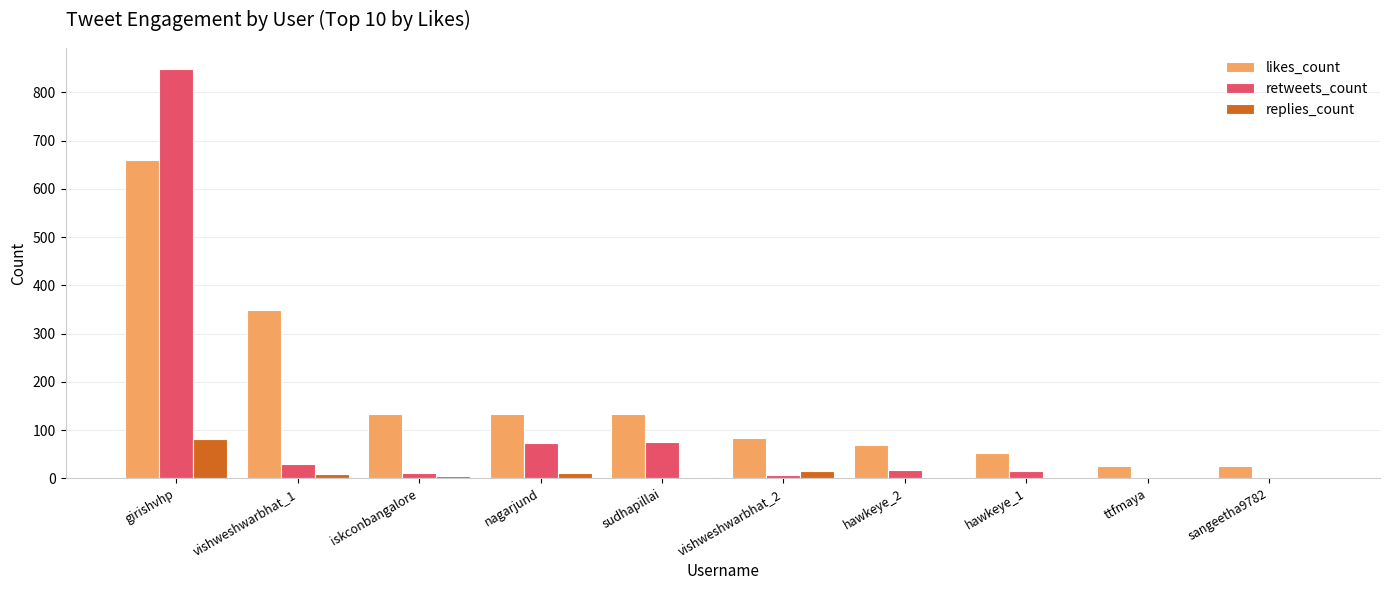

Which label corresponds to the largest value in the chart?

girishvhp